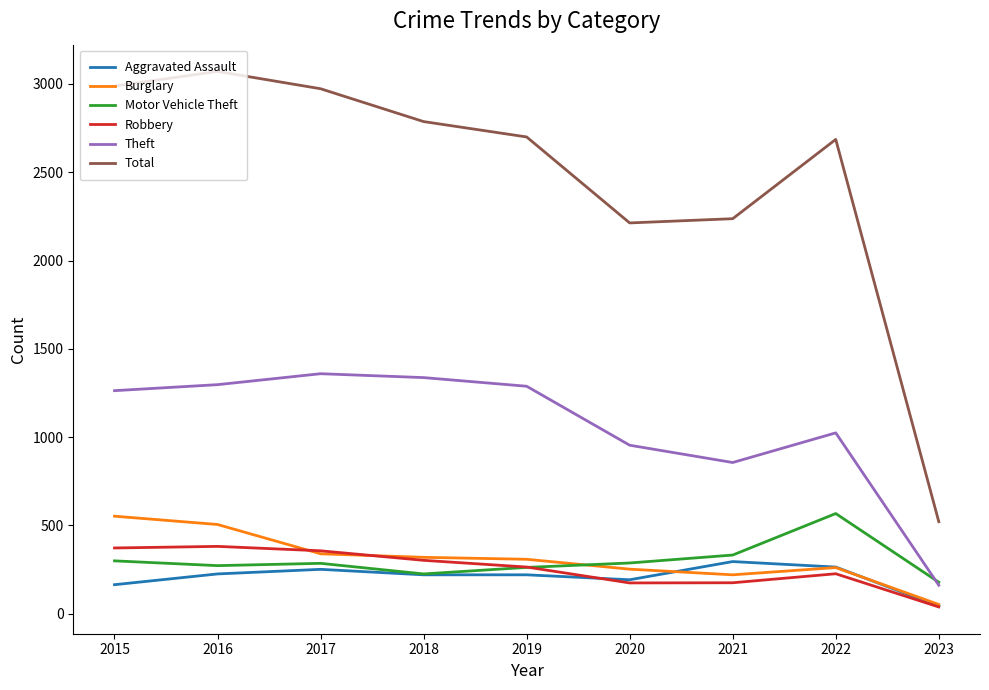

What is the difference between the Robbery values at 2022 and 2023?

188